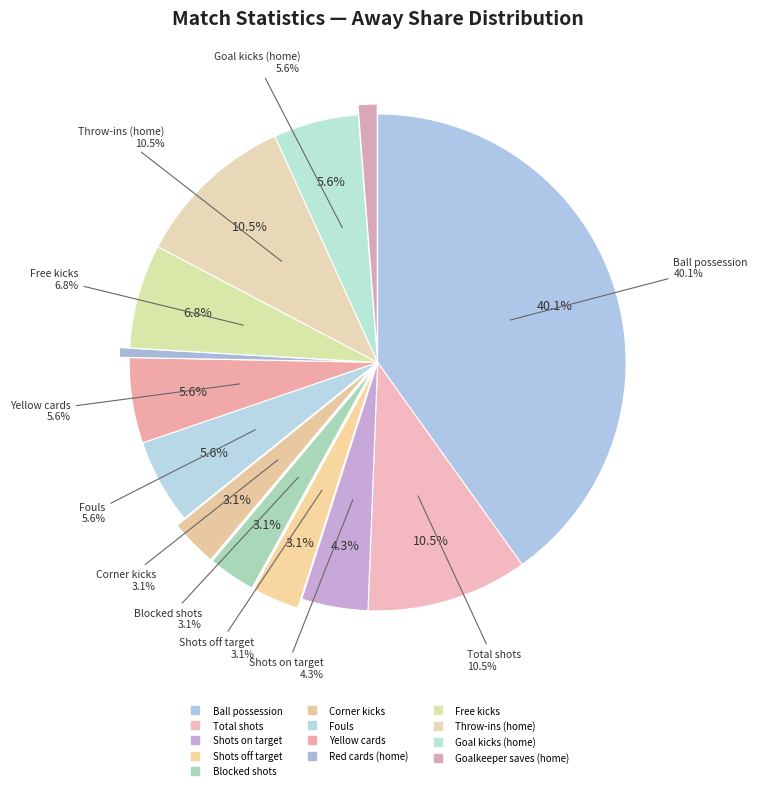

What percentage do Goal kicks (home) and Yellow cards (away) together represent?

11.1%